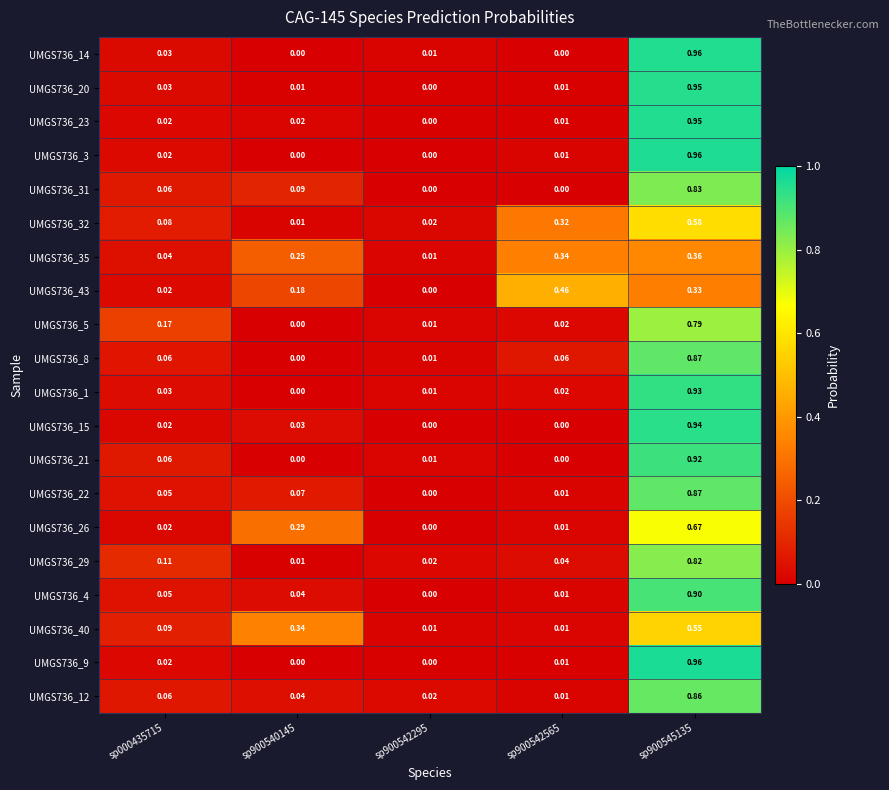

Is the value of UMGS736_29 at sp900545135 greater than the value of UMGS736_3 at sp000435715?

Yes